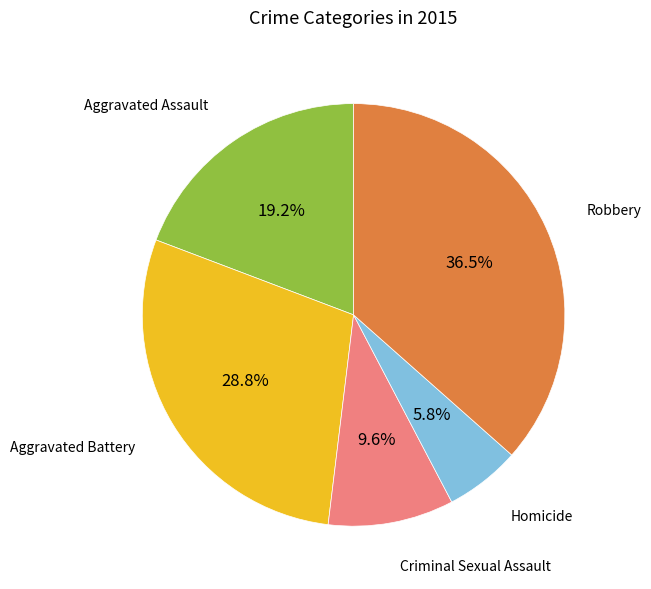

Is there any slice that represents more than half of the pie?

No